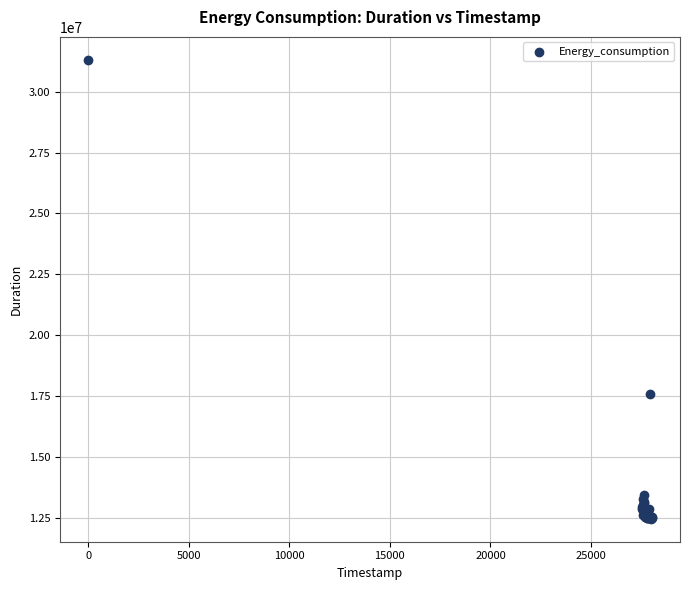

What Y value in the scatter plot is closest to 21882597?

17581300.3